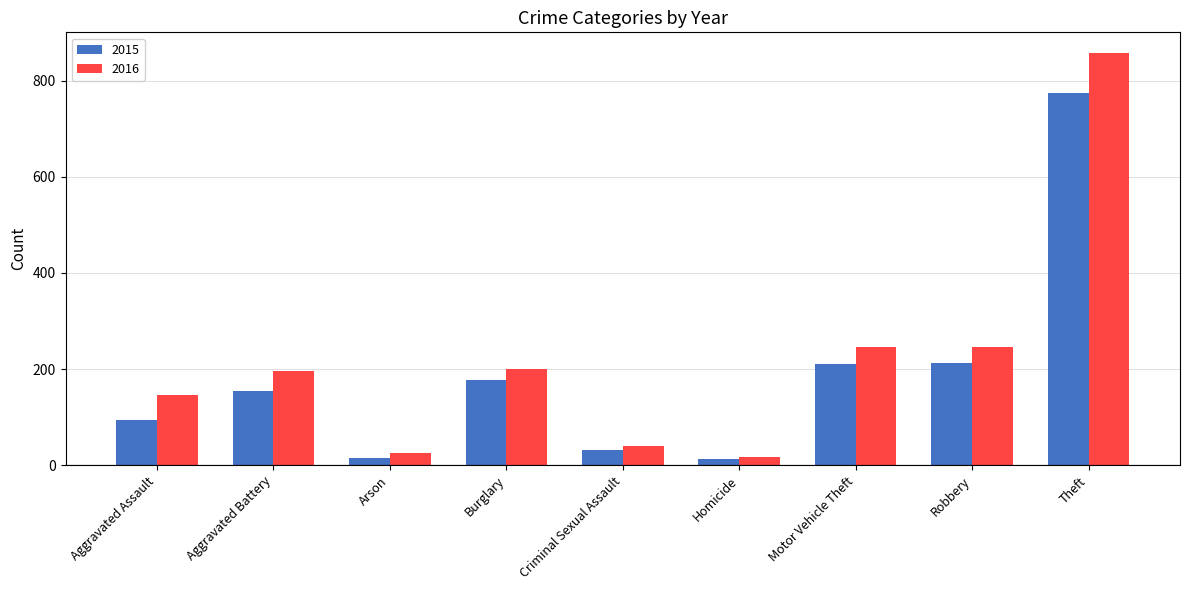

How many bars are there in each group?

2